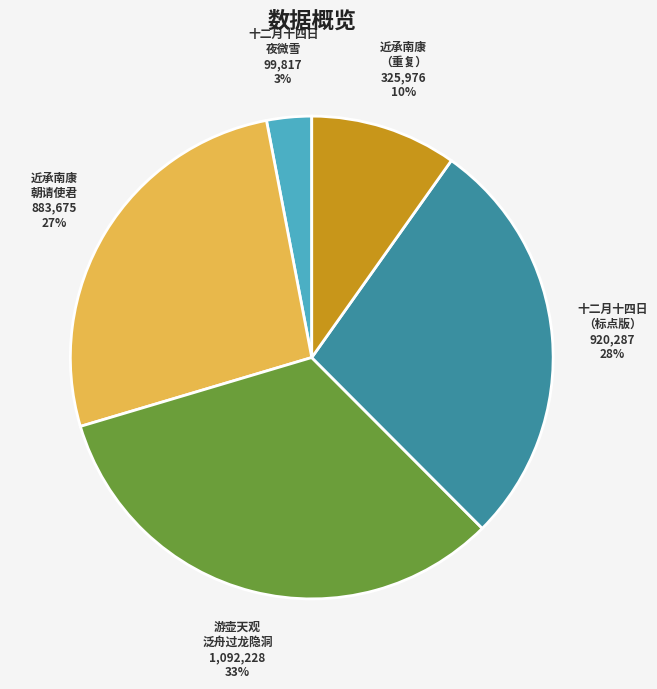

Is there any slice that represents more than half of the pie?

No